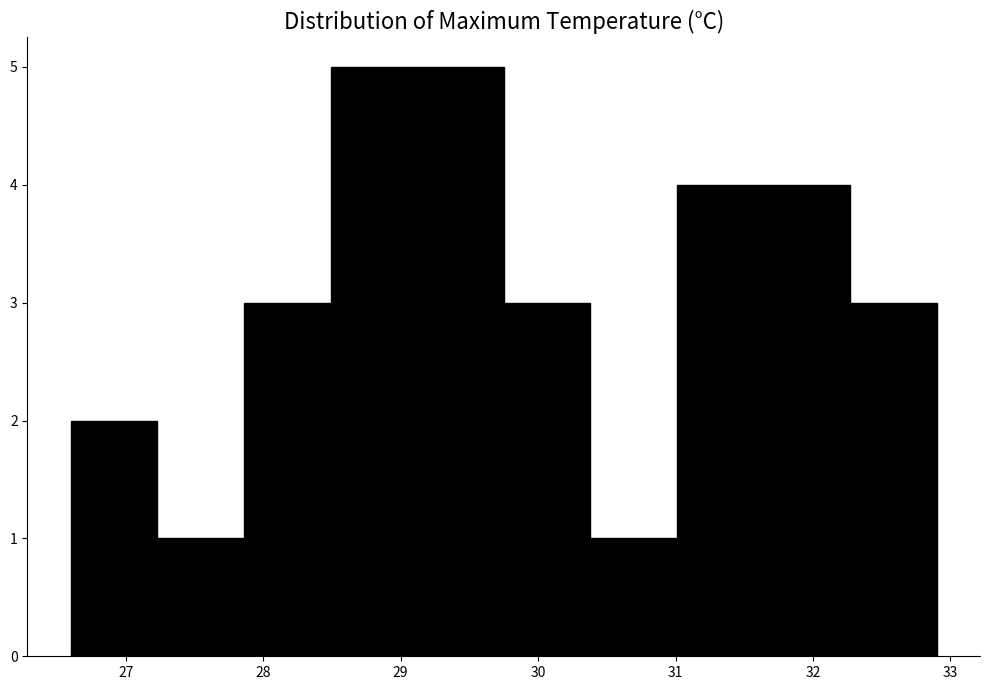

How tall is the bar that spans 27.86 to 28.49 on the x-axis? Neither the bar edges nor the heights are printed on the chart, so give them approximately, as read against the axes.

3